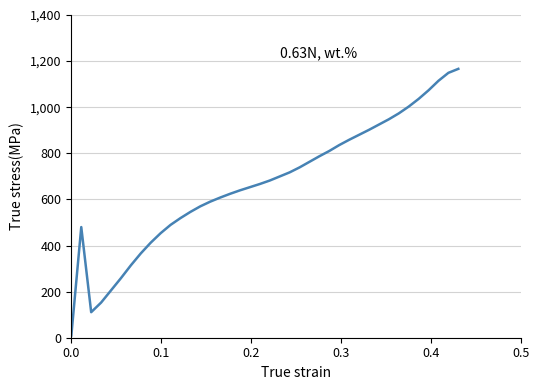

What is the maximum value shown in the chart?

1166.4